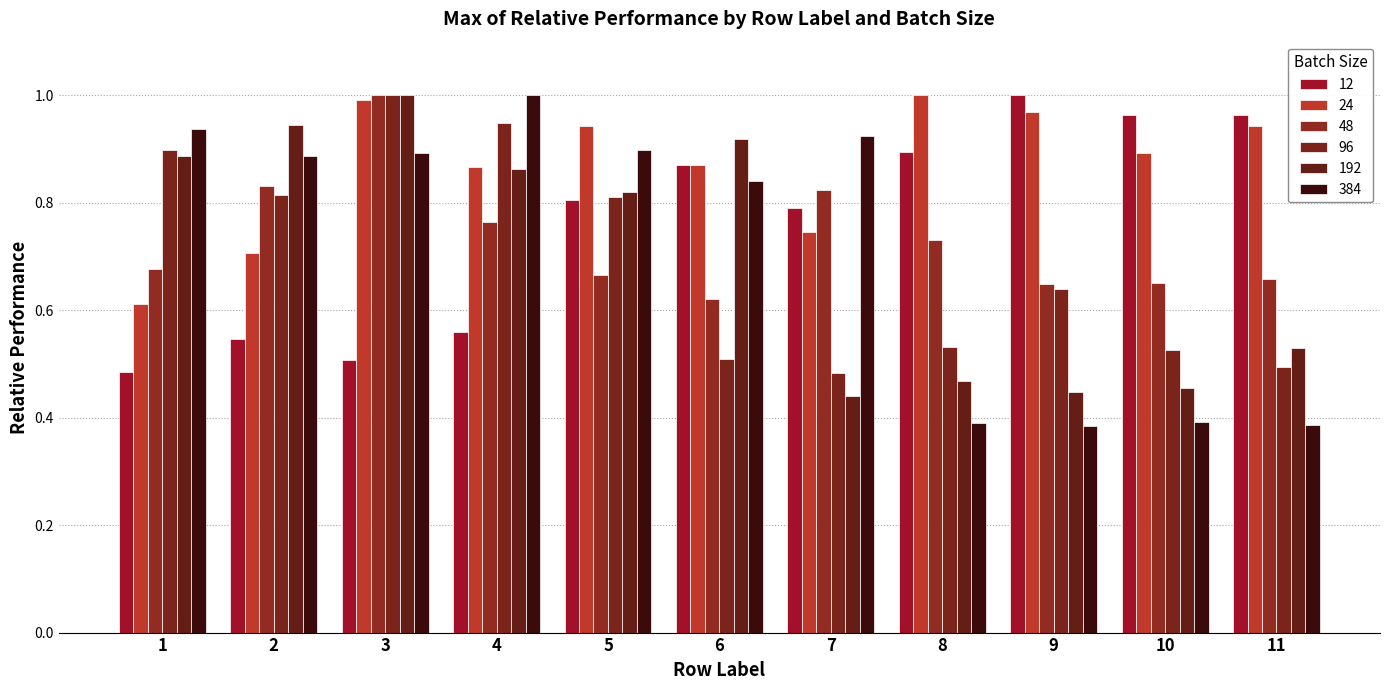

True or false: 192 has a value of 0.8 at 5.

True